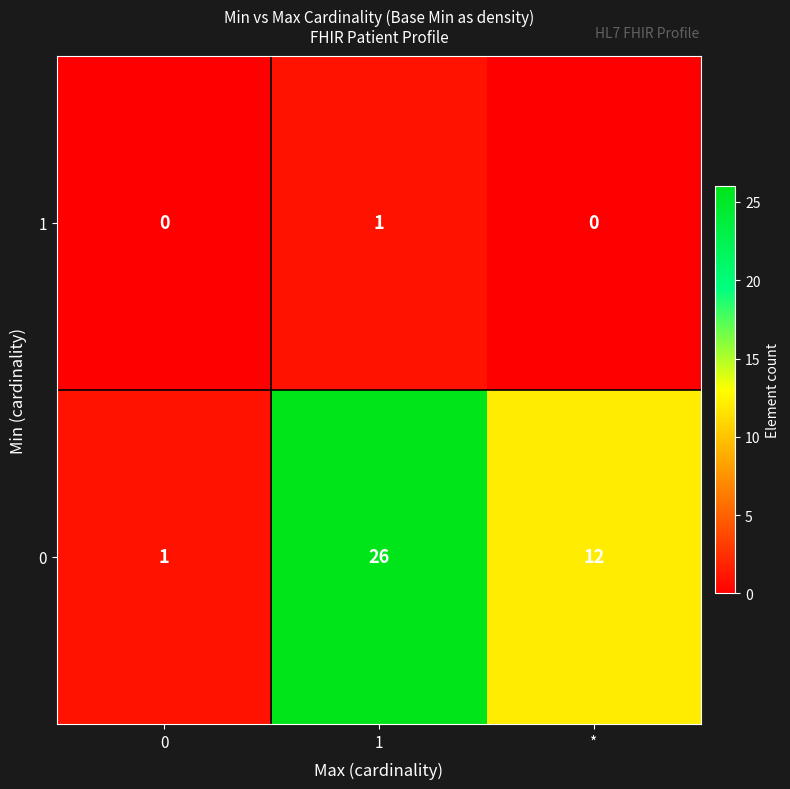

Count the number of data series in this chart.

2